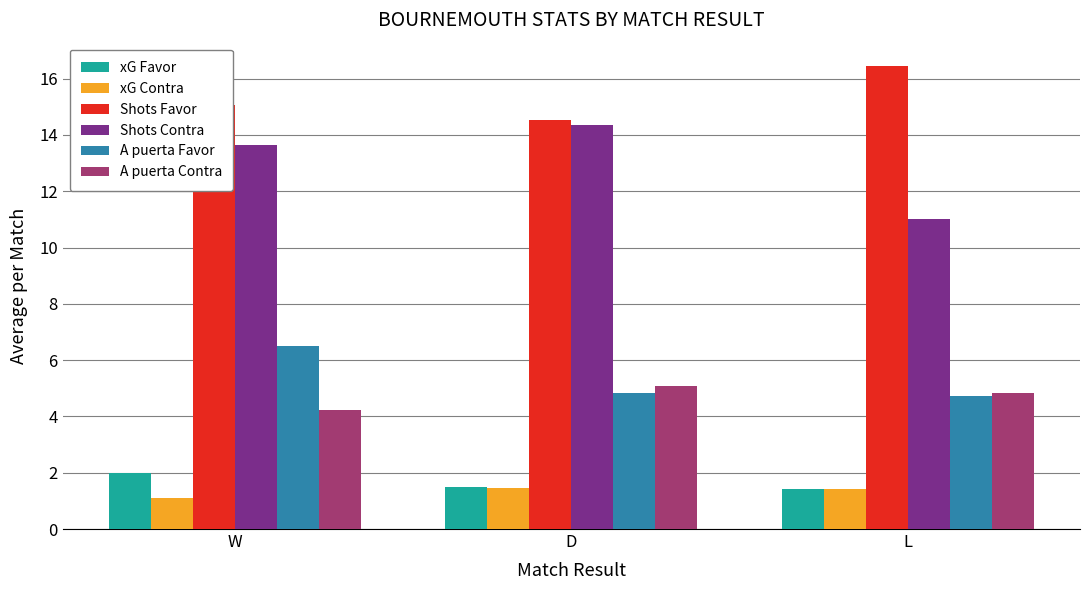

What is the label of the 1st bar from the right?

L